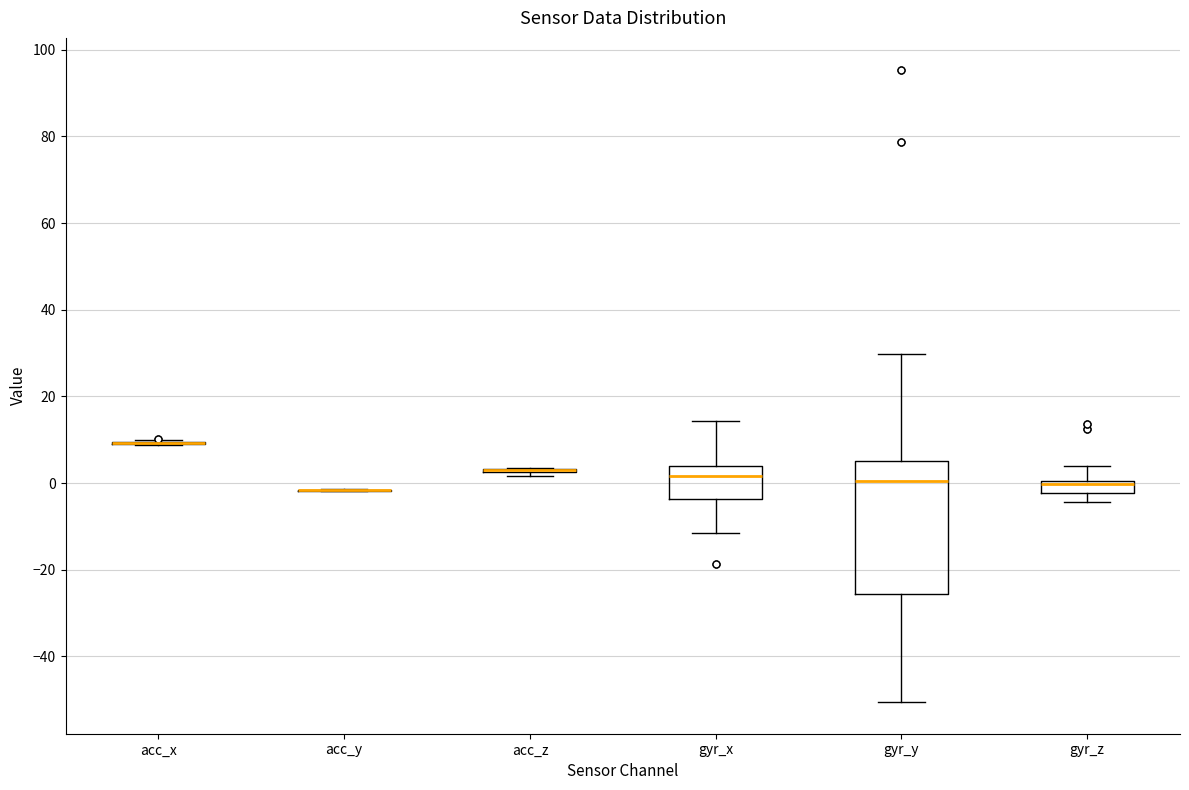

Where does the upper whisker of the box for gyr_z end on the y-axis? The values are not printed on the chart, so give them approximately, as read against the axis.

4